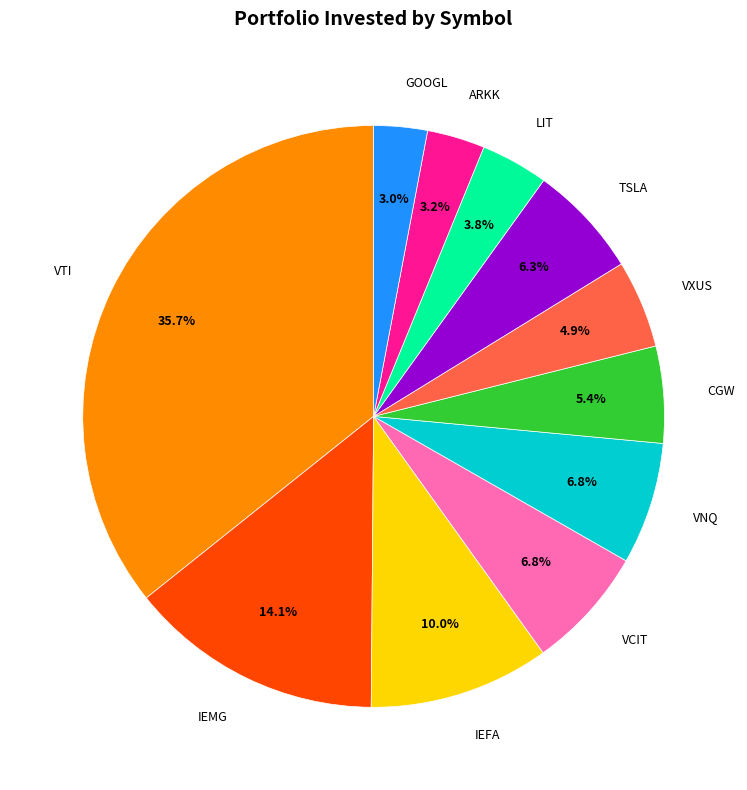

The IEFA slice represents 2% of the pie. True or false?

False